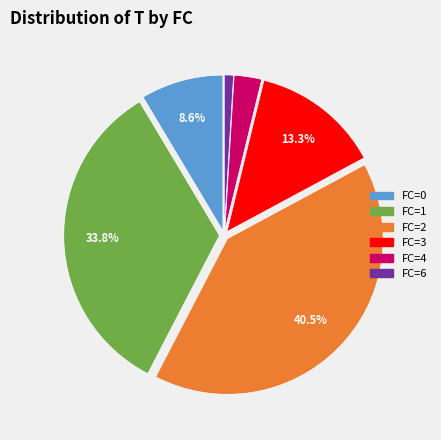

How many slices are in this pie chart?

6